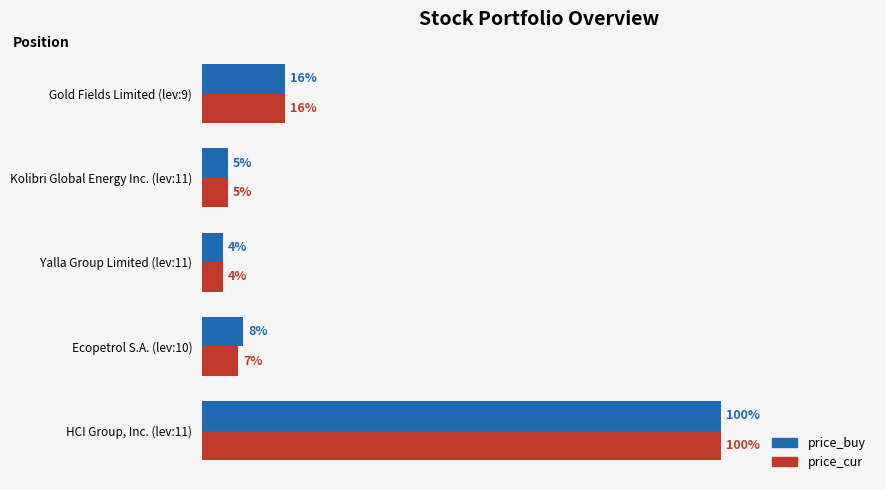

Which series has the largest total across all categories?

price_buy